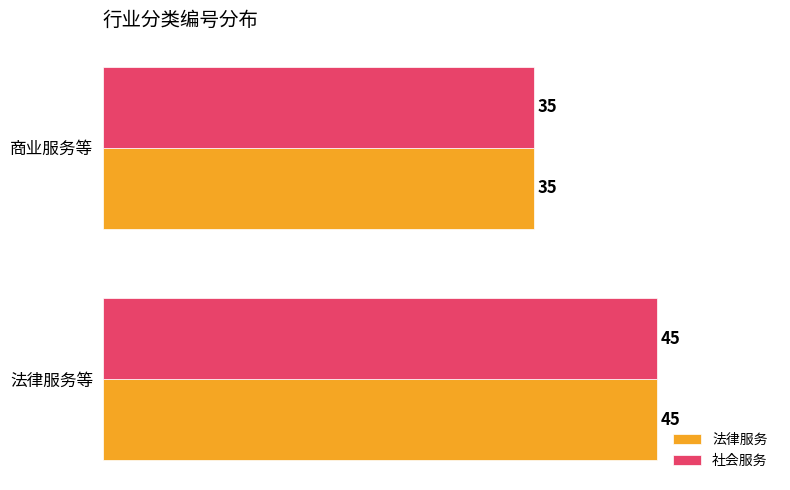

What is the average value of the 法律服务 series?

40